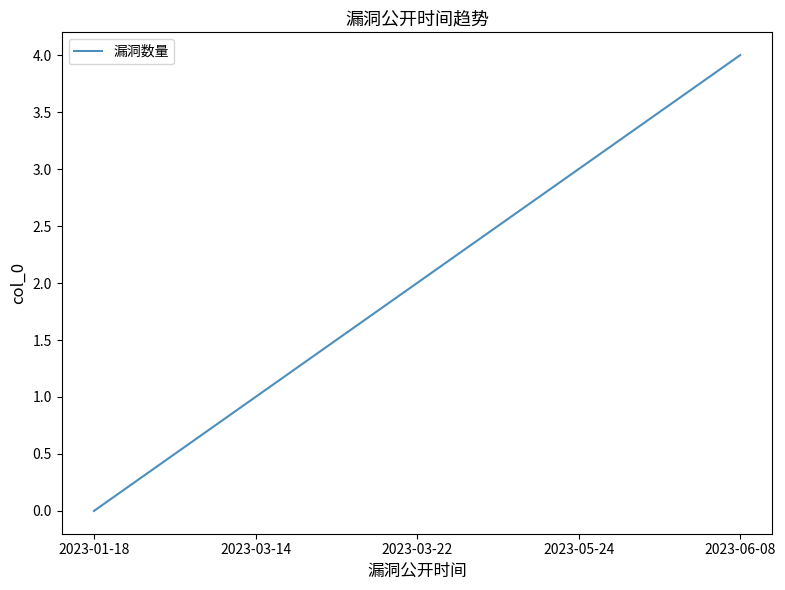

Where is the data nearest to the value 2?

2023-03-22